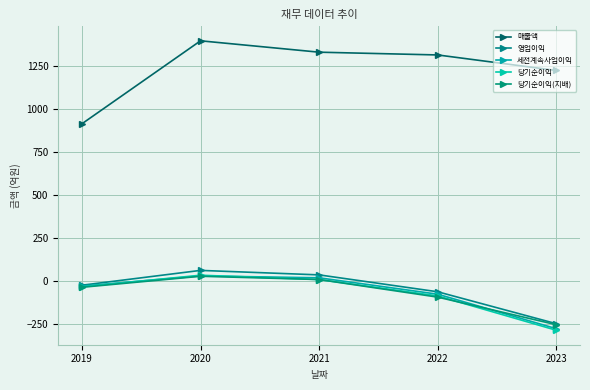

Is this an area chart (filled region under the line)?

No